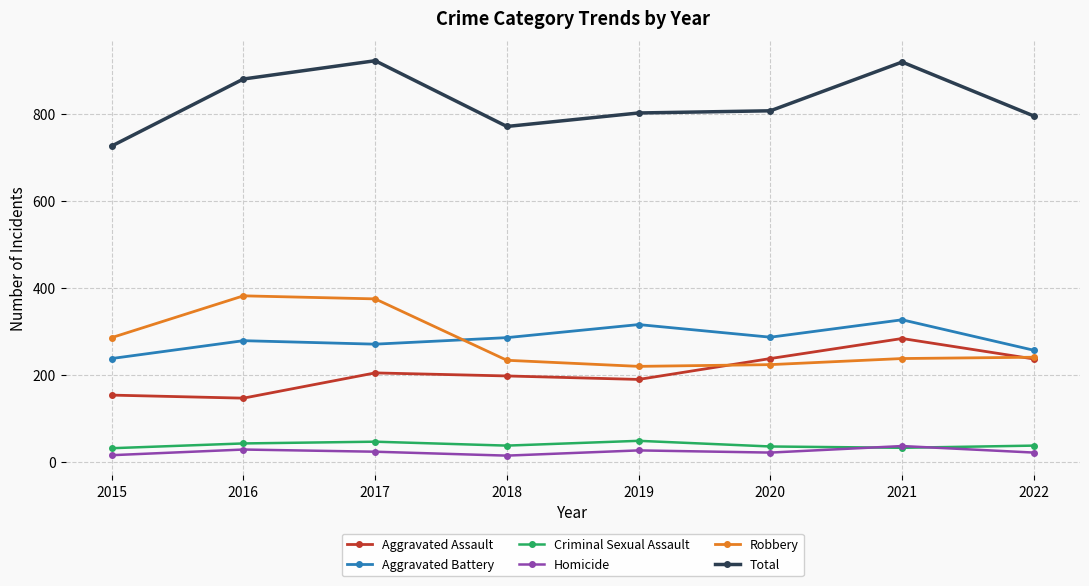

True or false: Aggravated Battery and Aggravated Assault intersect in this chart.

False